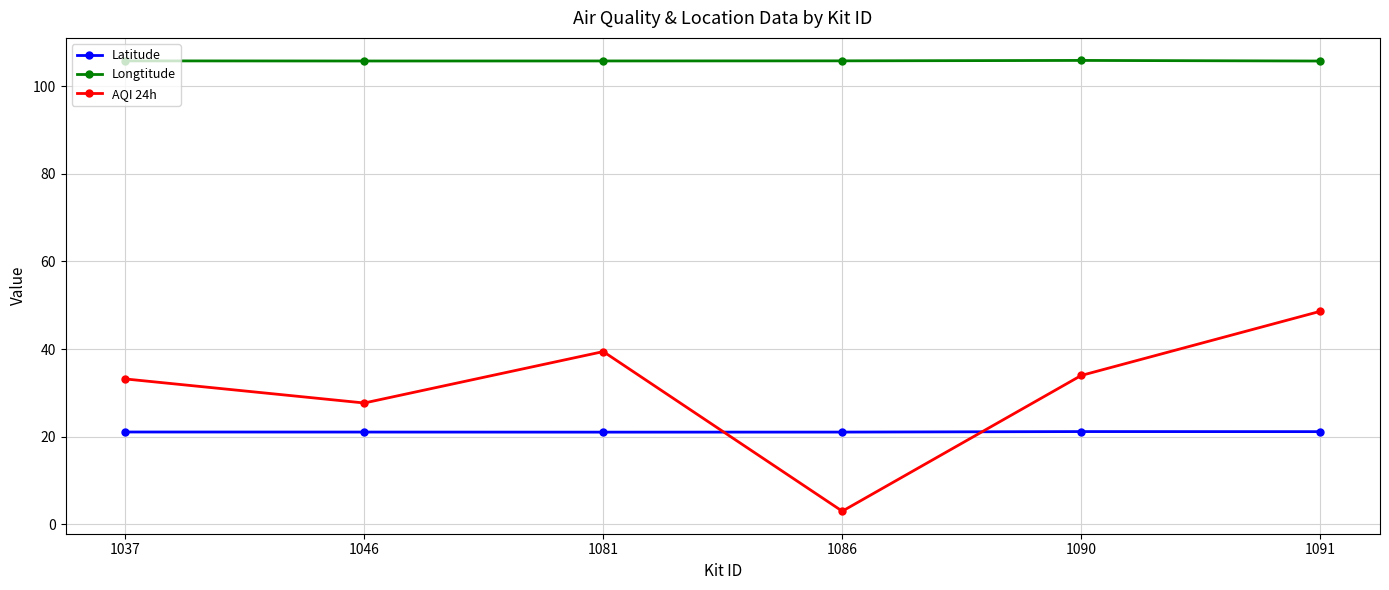

Is it true that Longtitude equals 105.9 at 1090?

True